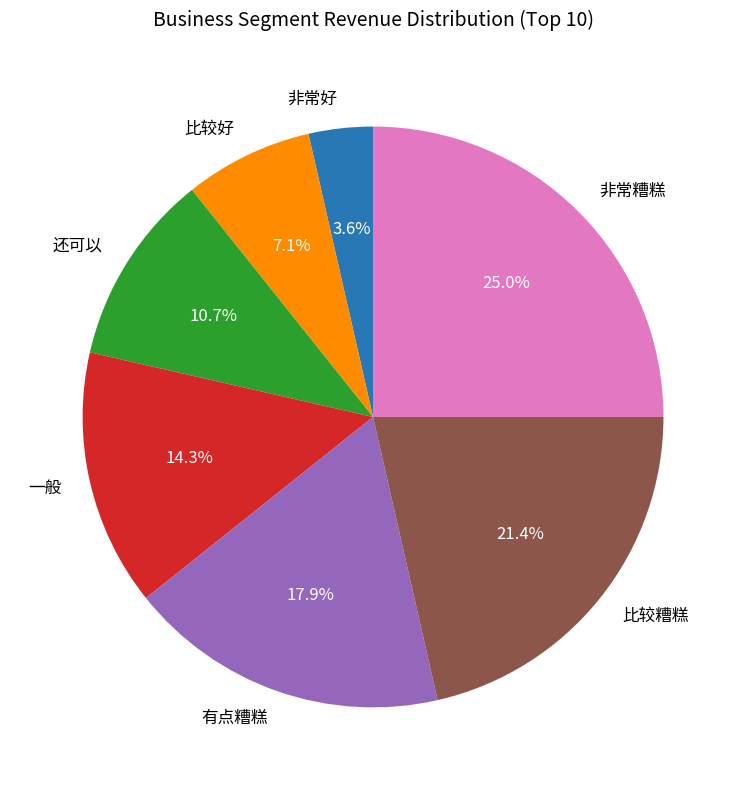

Does any single category account for the majority?

No